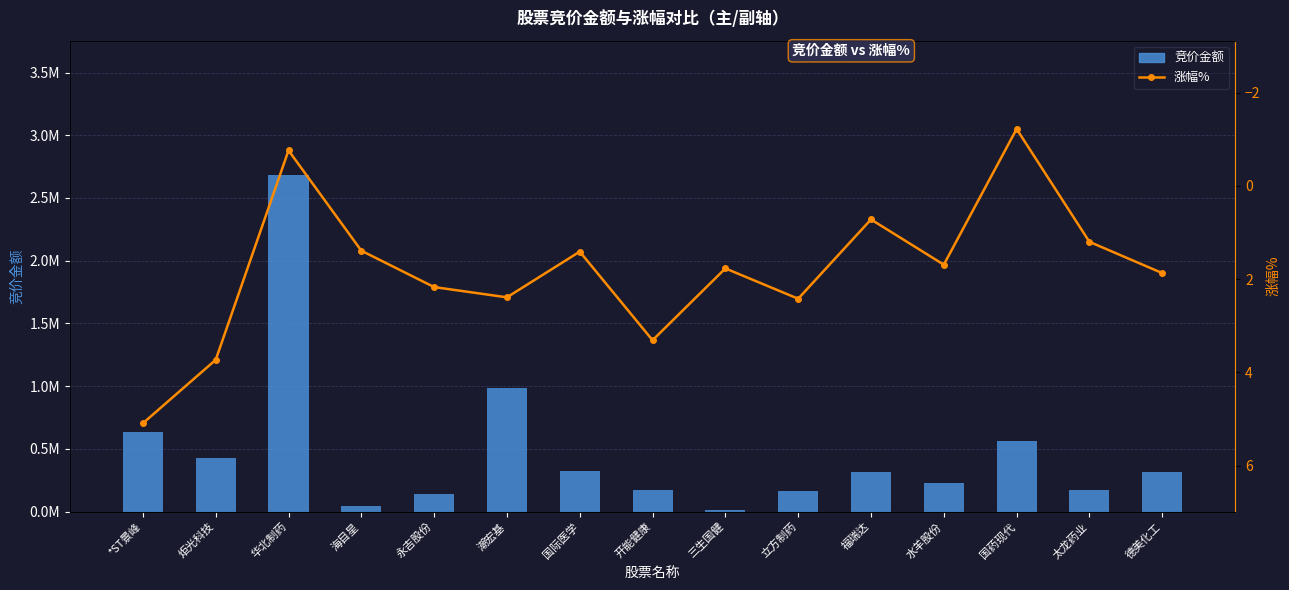

What is the label of the 6th bar from the left?

潮宏基